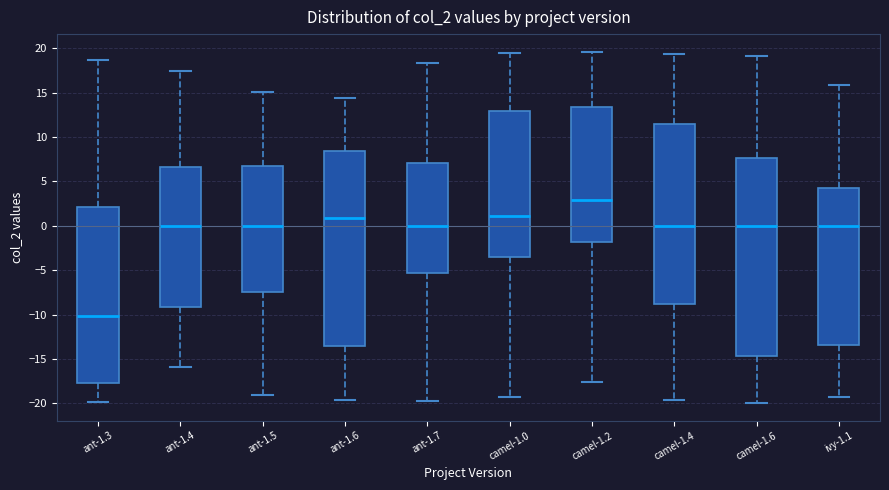

Which box has the highest median line?

camel-1.2